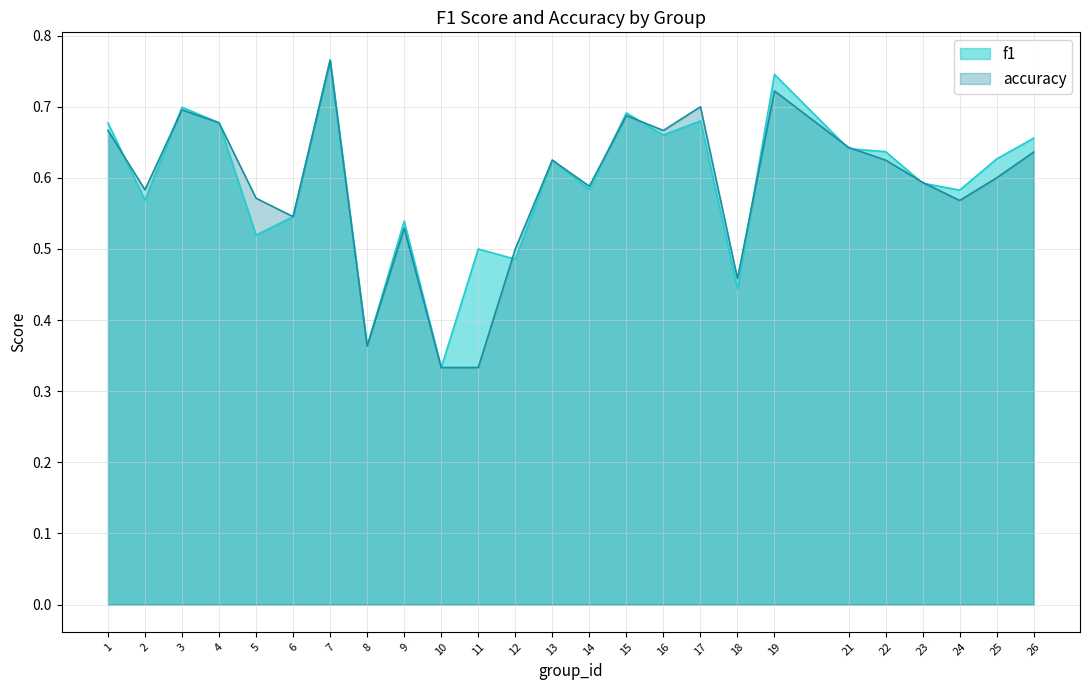

What is the value of the f1 point at the 25th from the left?

0.7